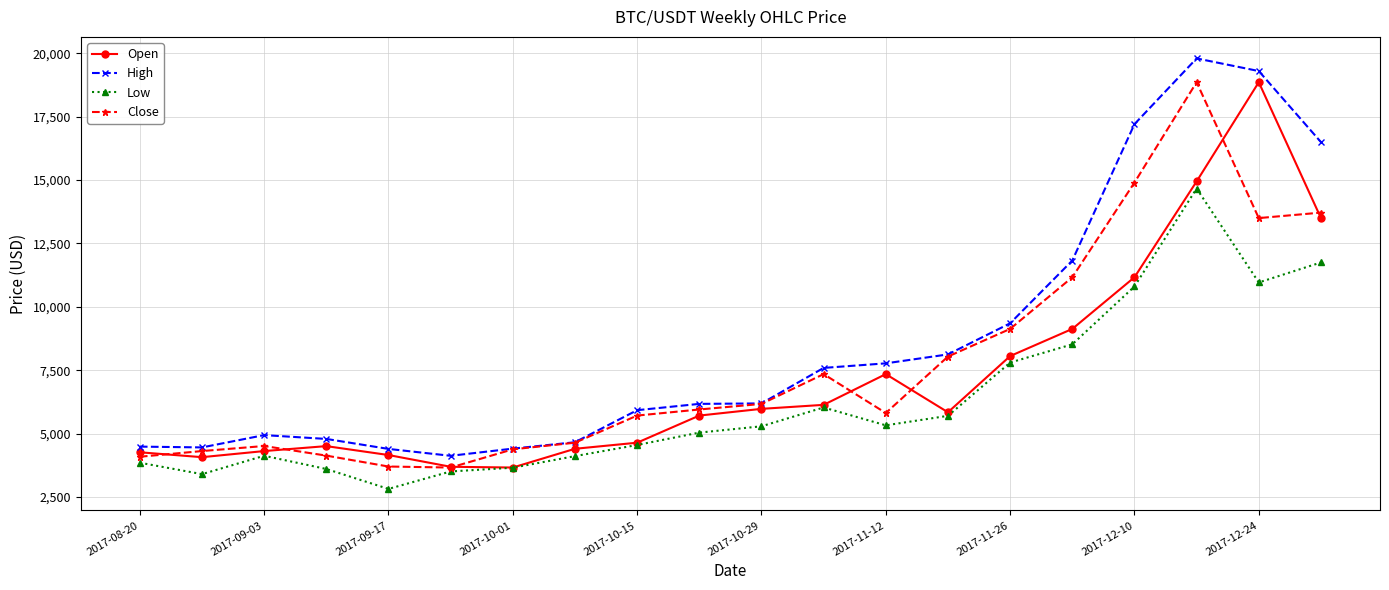

What is the difference between the maximum and minimum values in the High series?

15675.5